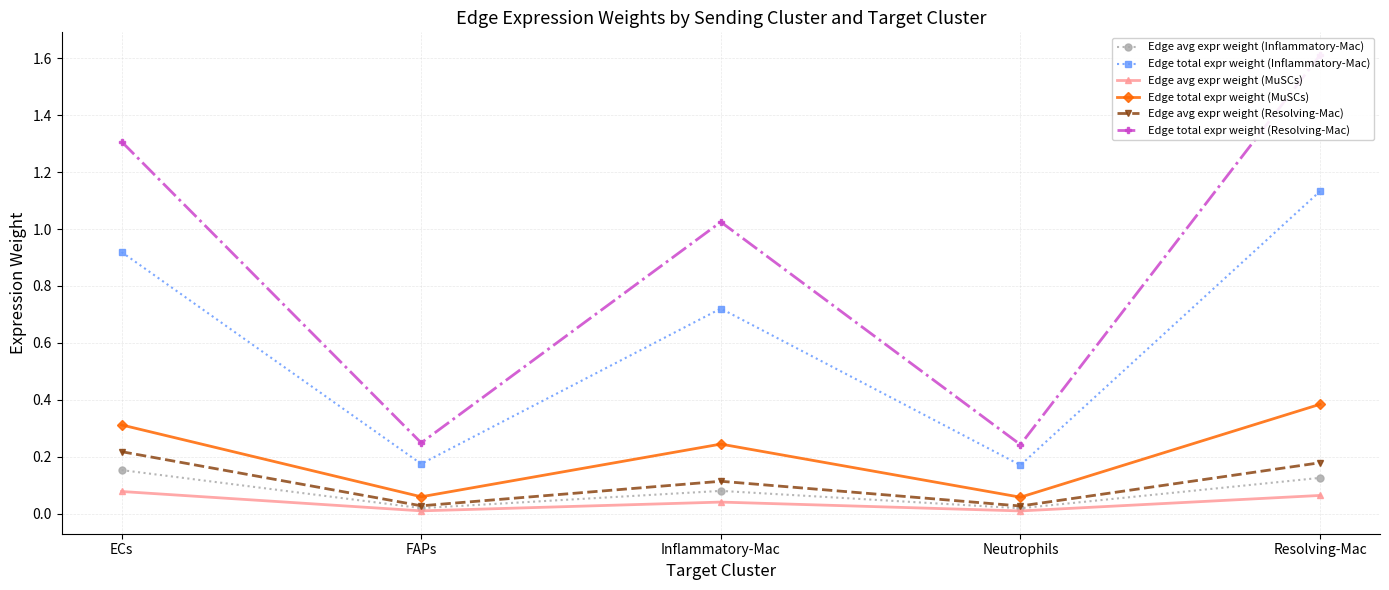

What is the label of the 4th point from the right?

FAPs